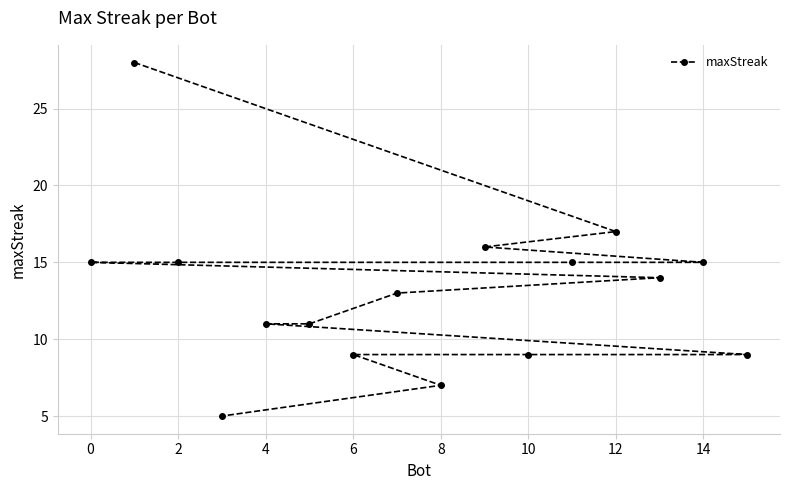

What is the minimum value shown in the chart?

5